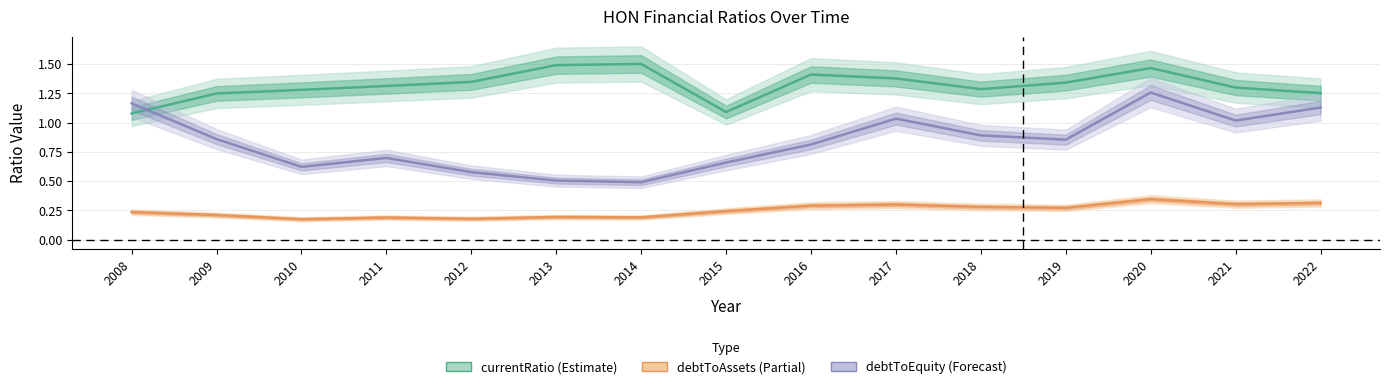

Is the value of debtToEquity (Forecast) at 2016 greater than the value of debtToAssets (Partial) at 2021?

Yes